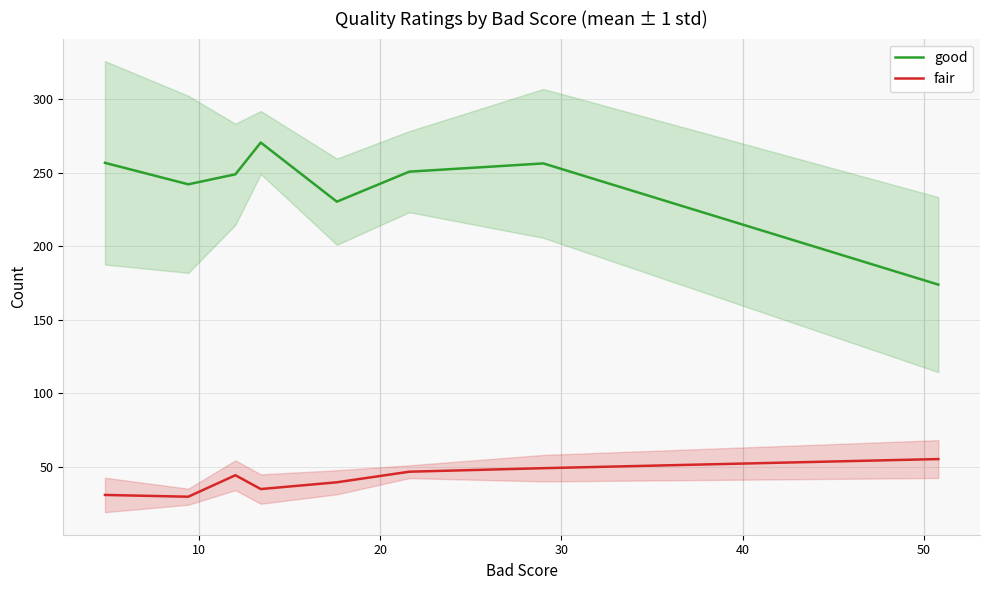

True or false: good and fair cross at least once.

False